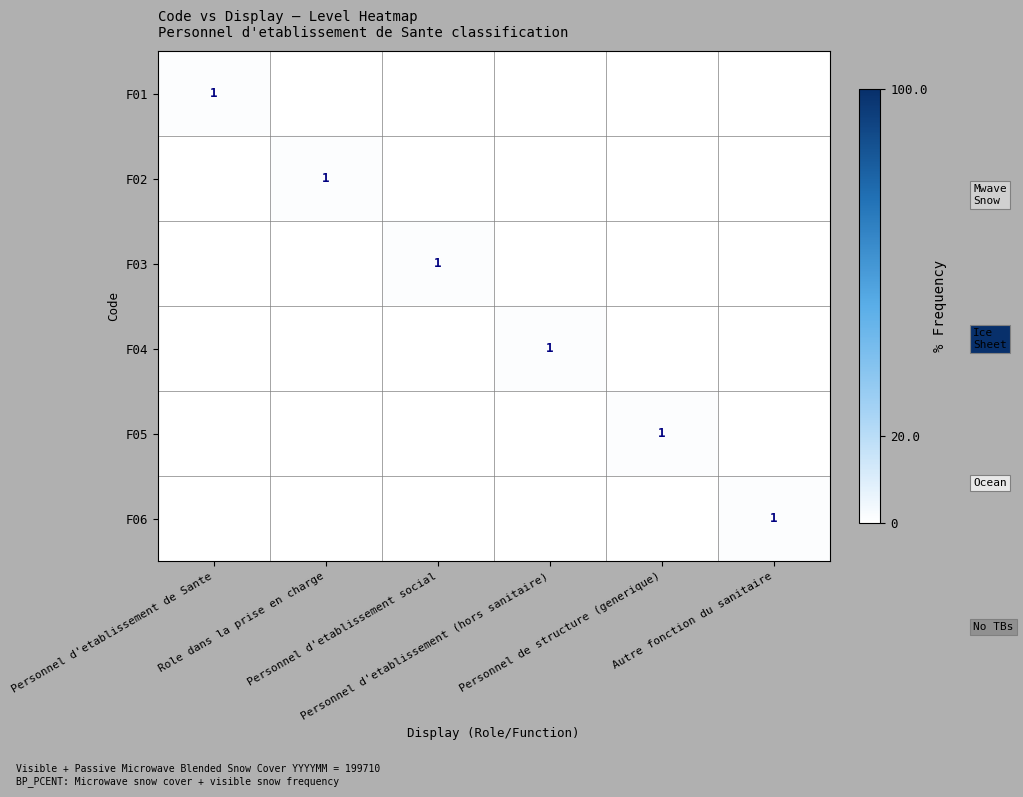

Is it true that F01 equals 1 at Personnel d'etablissement social?

False